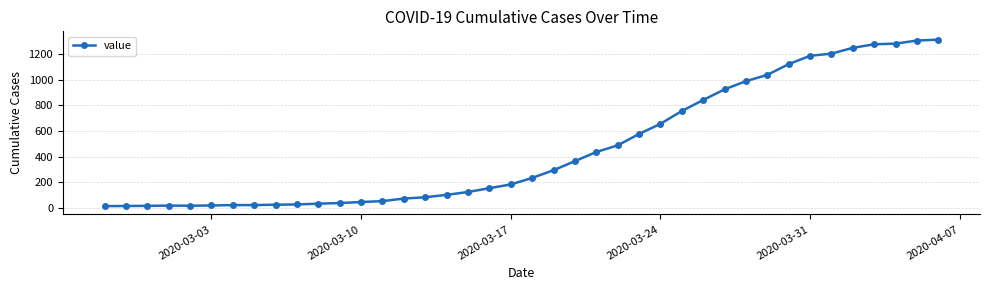

What is the greatest value displayed?

1312